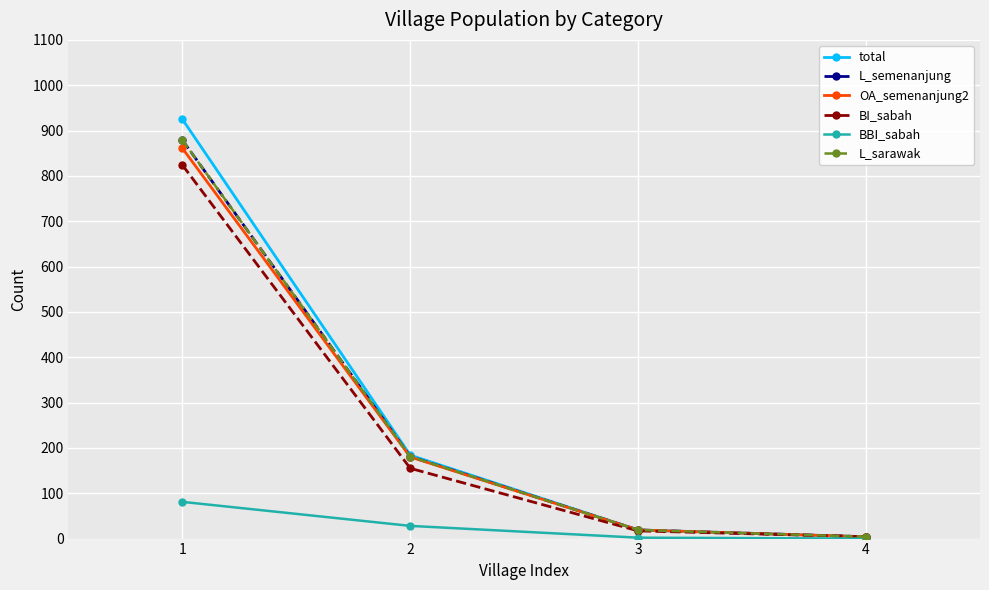

Is this an area chart (filled region under the line)?

No